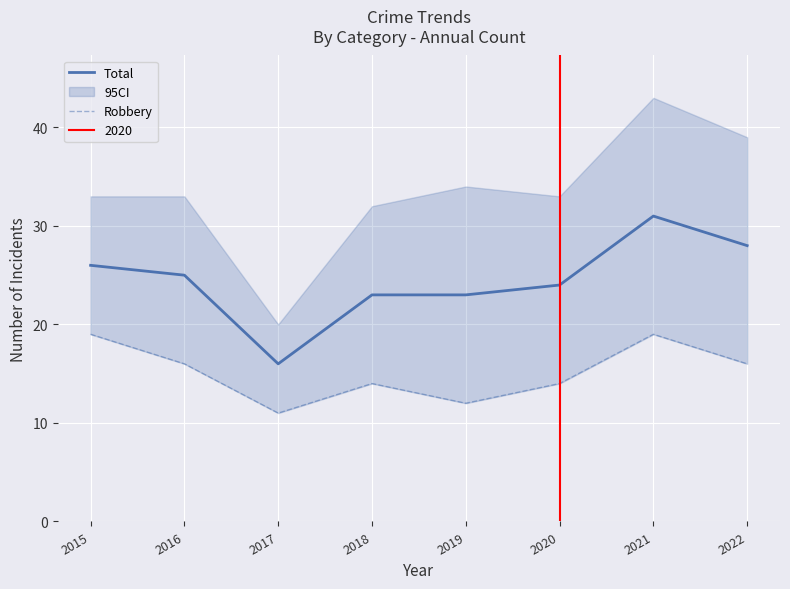

True or false: Robbery and Total intersect in this chart.

False